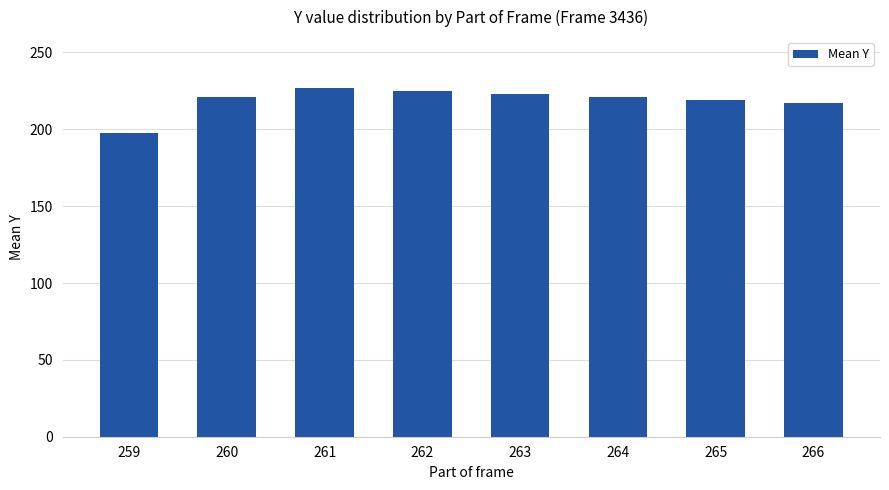

How many data points are less than 221?

3